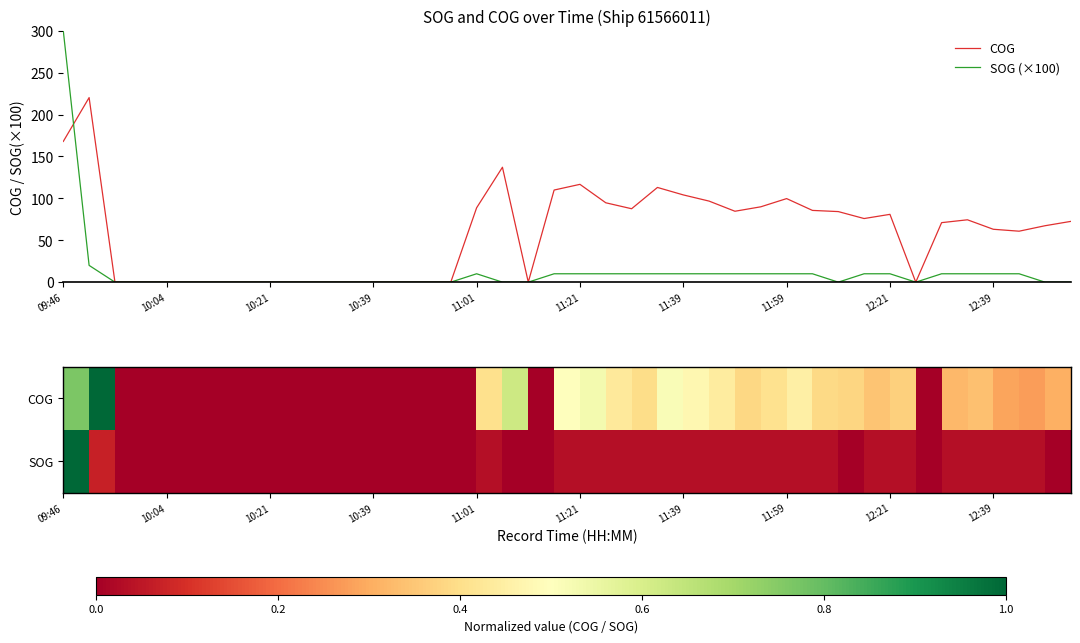

What is the maximum value for SOG (×100)?

300.0